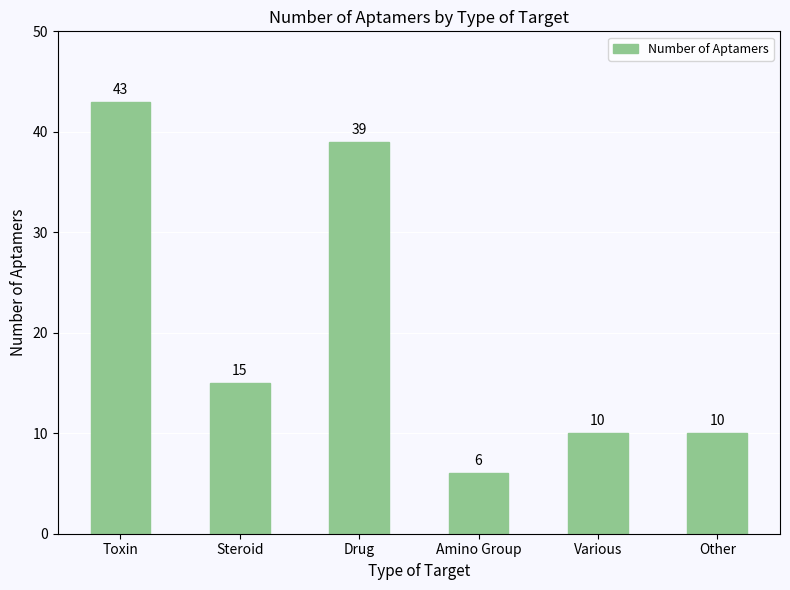

How many values are below 15?

3